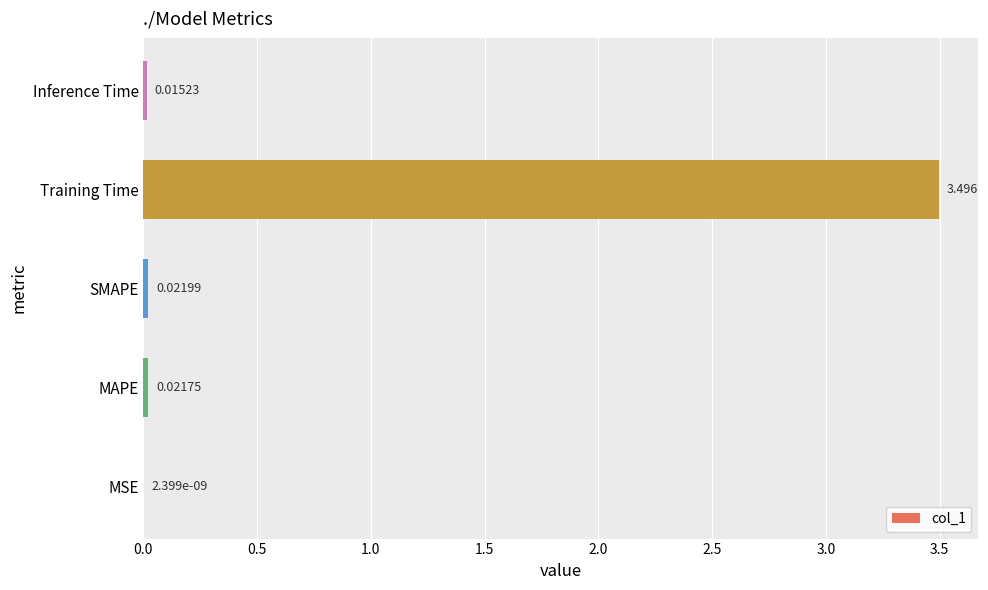

At which category does the chart reach its peak across all series?

Training Time